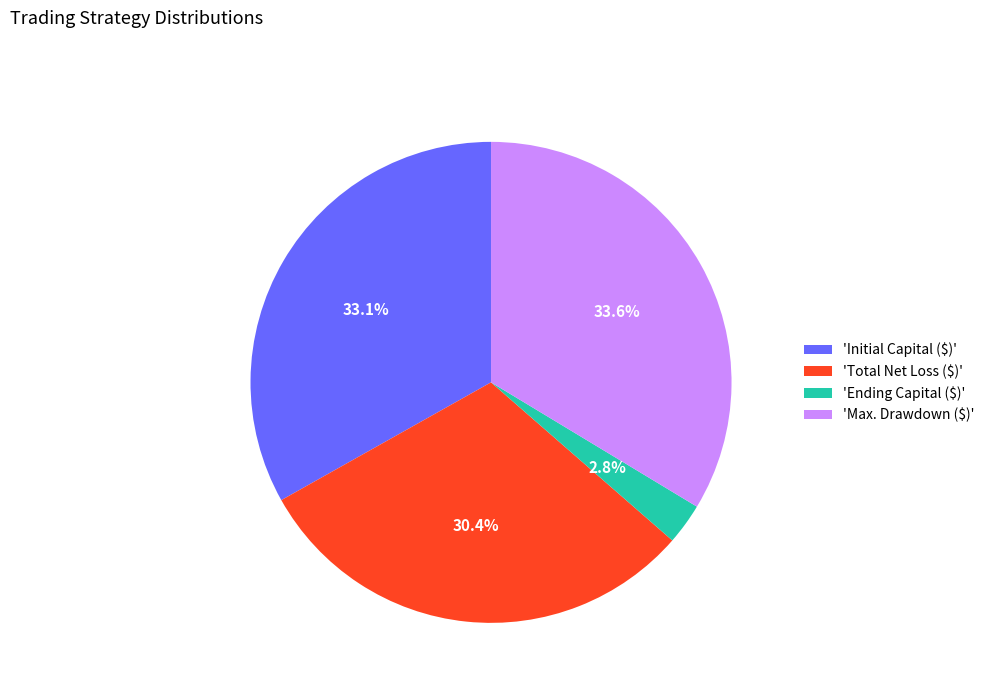

How many segments does this pie chart have?

4